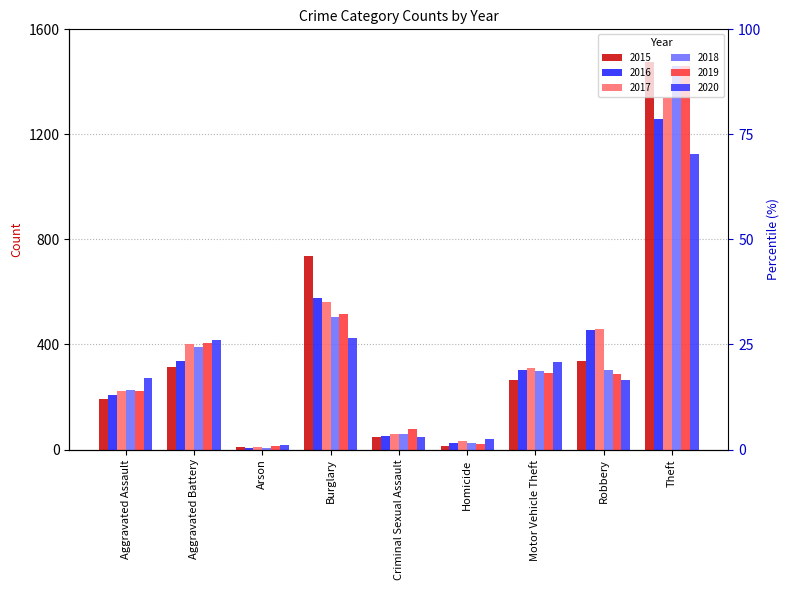

List the labels in order of 2017 value, largest first.

Theft, Burglary, Robbery, Aggravated Battery, Motor Vehicle Theft, Aggravated Assault, Criminal Sexual Assault, Homicide, Arson